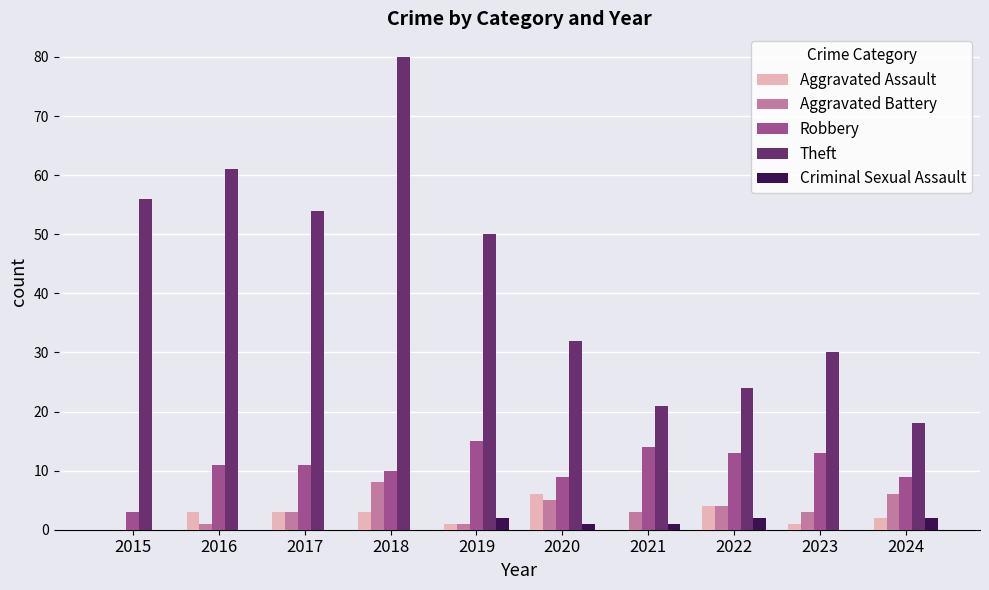

Reading left to right, what are all the values shown in this chart?

Aggravated Assault: 2015=0	2016=3	2017=3	2018=3	2019=1	2020=6	2021=0	2022=4	2023=1	2024=2
Aggravated Battery: 2015=0	2016=1	2017=3	2018=8	2019=1	2020=5	2021=3	2022=4	2023=3	2024=6
Robbery: 2015=3	2016=11	2017=11	2018=10	2019=15	2020=9	2021=14	2022=13	2023=13	2024=9
Theft: 2015=56	2016=61	2017=54	2018=80	2019=50	2020=32	2021=21	2022=24	2023=30	2024=18
Criminal Sexual Assault: 2015=0	2016=0	2017=0	2018=0	2019=2	2020=1	2021=1	2022=2	2023=0	2024=2